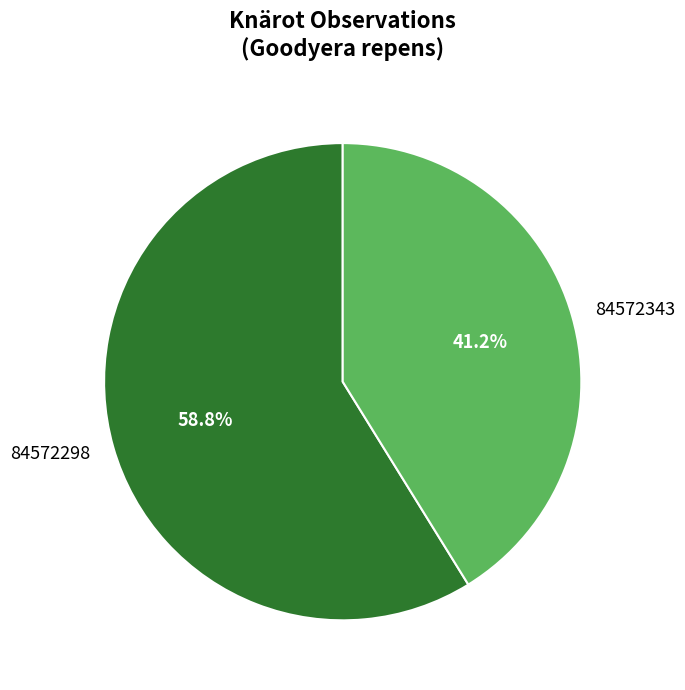

Which category has the smallest portion of the pie?

84572343